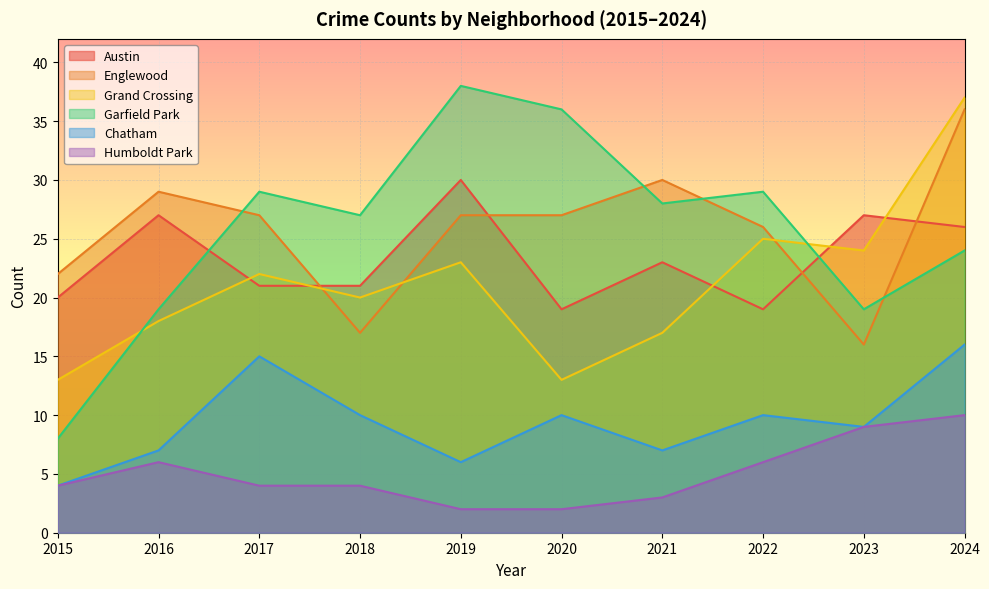

Reading left to right, list all the values displayed in this chart.

Austin: 2015=20	2016=27	2017=21	2018=21	2019=30	2020=19	2021=23	2022=19	2023=27	2024=26
Englewood: 2015=22	2016=29	2017=27	2018=17	2019=27	2020=27	2021=30	2022=26	2023=16	2024=36
Grand Crossing: 2015=13	2016=18	2017=22	2018=20	2019=23	2020=13	2021=17	2022=25	2023=24	2024=37
Garfield Park: 2015=8	2016=19	2017=29	2018=27	2019=38	2020=36	2021=28	2022=29	2023=19	2024=24
Chatham: 2015=4	2016=7	2017=15	2018=10	2019=6	2020=10	2021=7	2022=10	2023=9	2024=16
Humboldt Park: 2015=4	2016=6	2017=4	2018=4	2019=2	2020=2	2021=3	2022=6	2023=9	2024=10